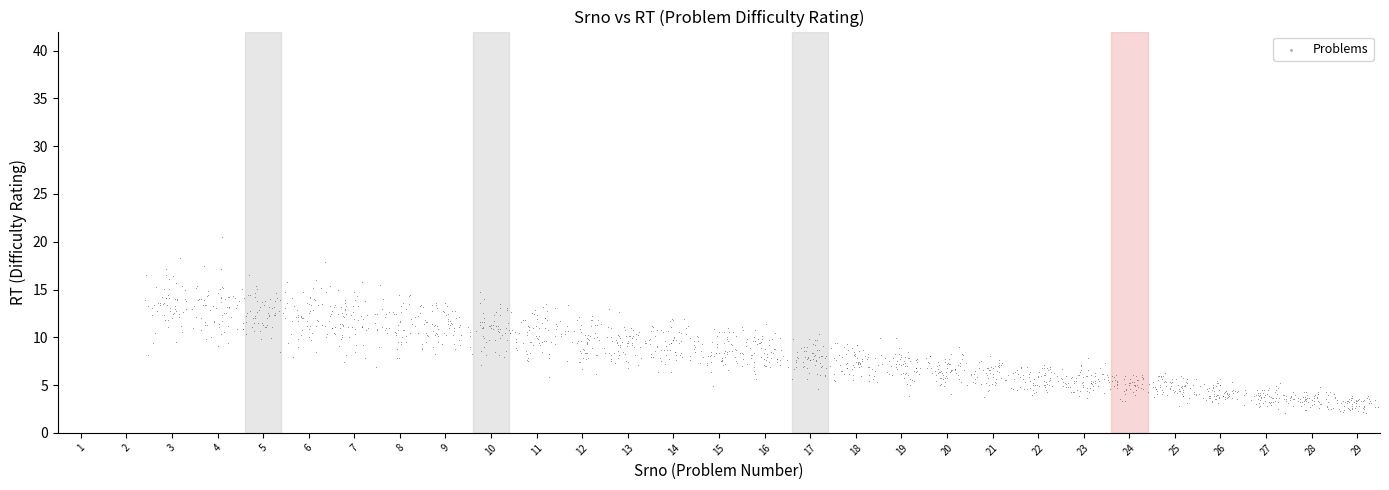

What is the range of X values (max minus min)?

27.0